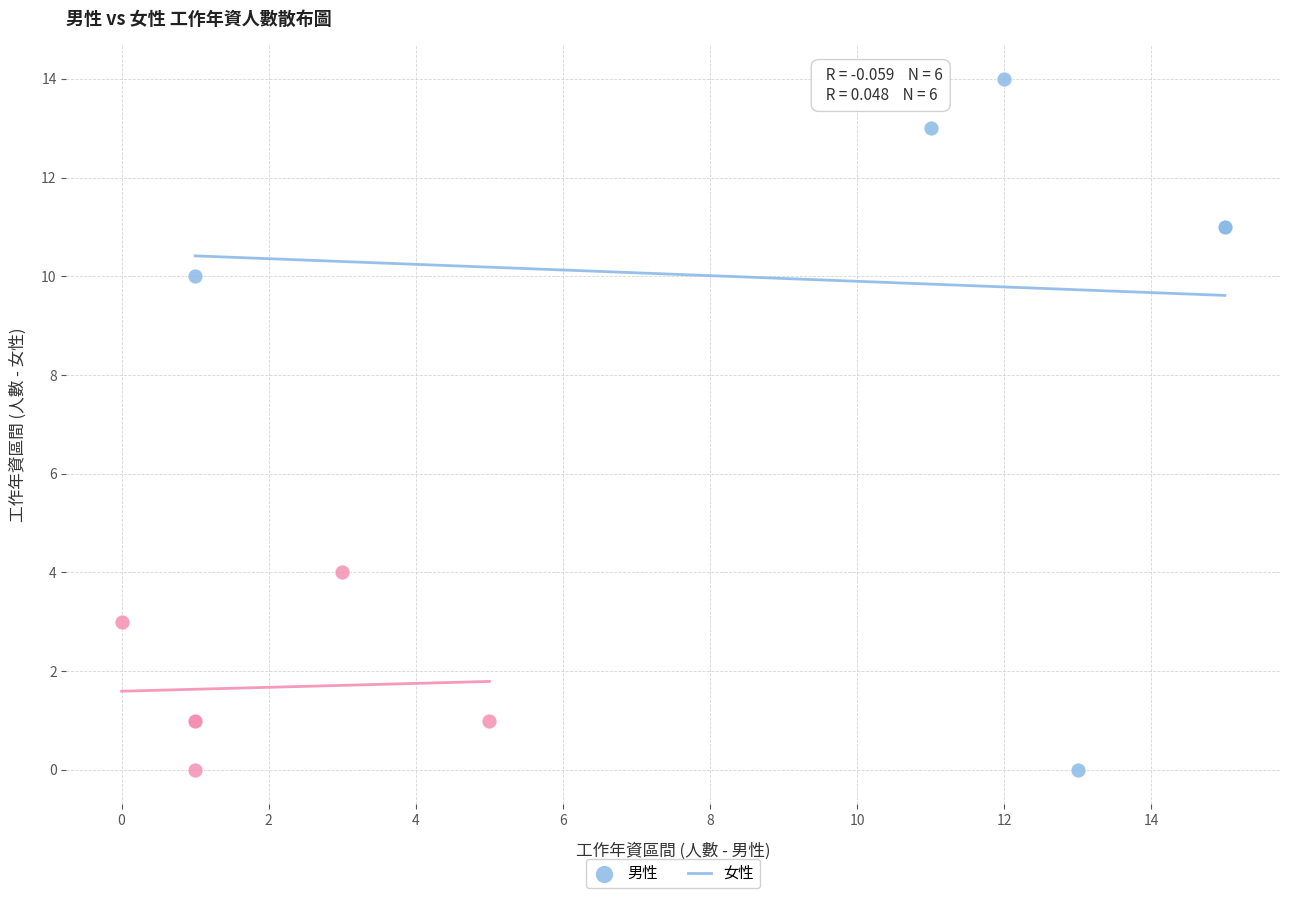

Which series has the widest spread of Y values?

男性